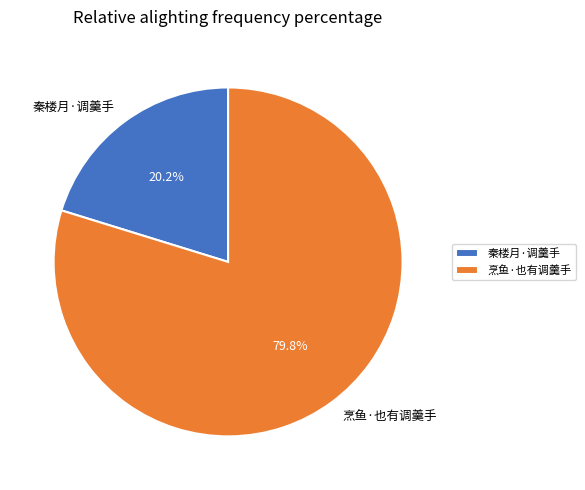

To the nearest percent, what percentage of the pie is 秦楼月·调羹手?

20%